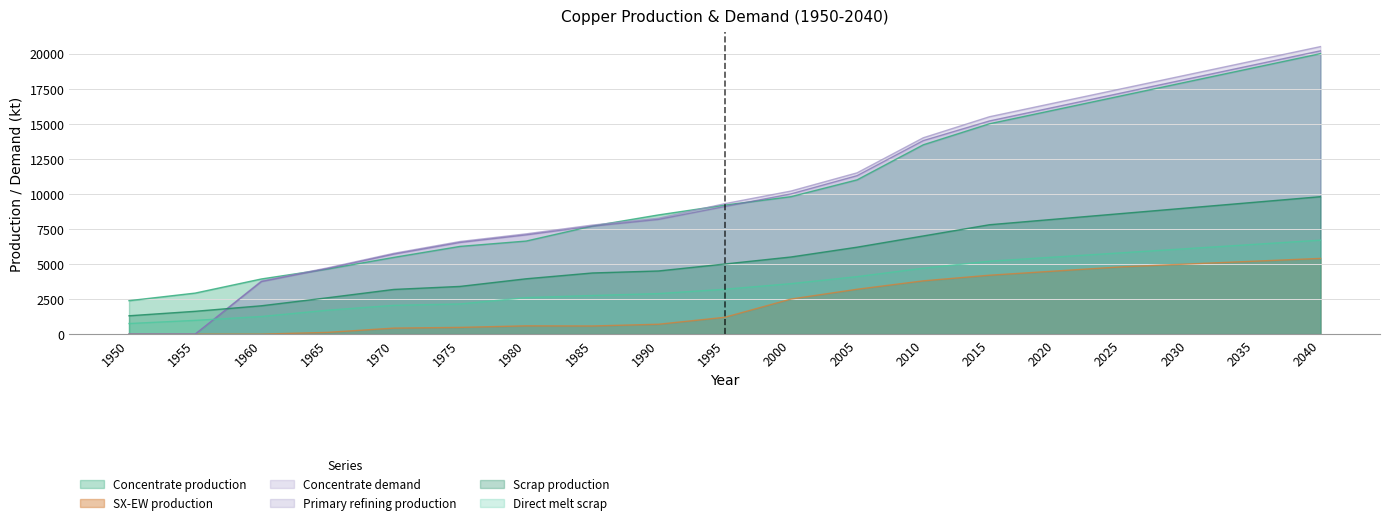

List the series in order of their peak value, lowest first.

SX-EW production, Direct melt scrap, Scrap production, Concentrate production, Primary refining production, Concentrate demand